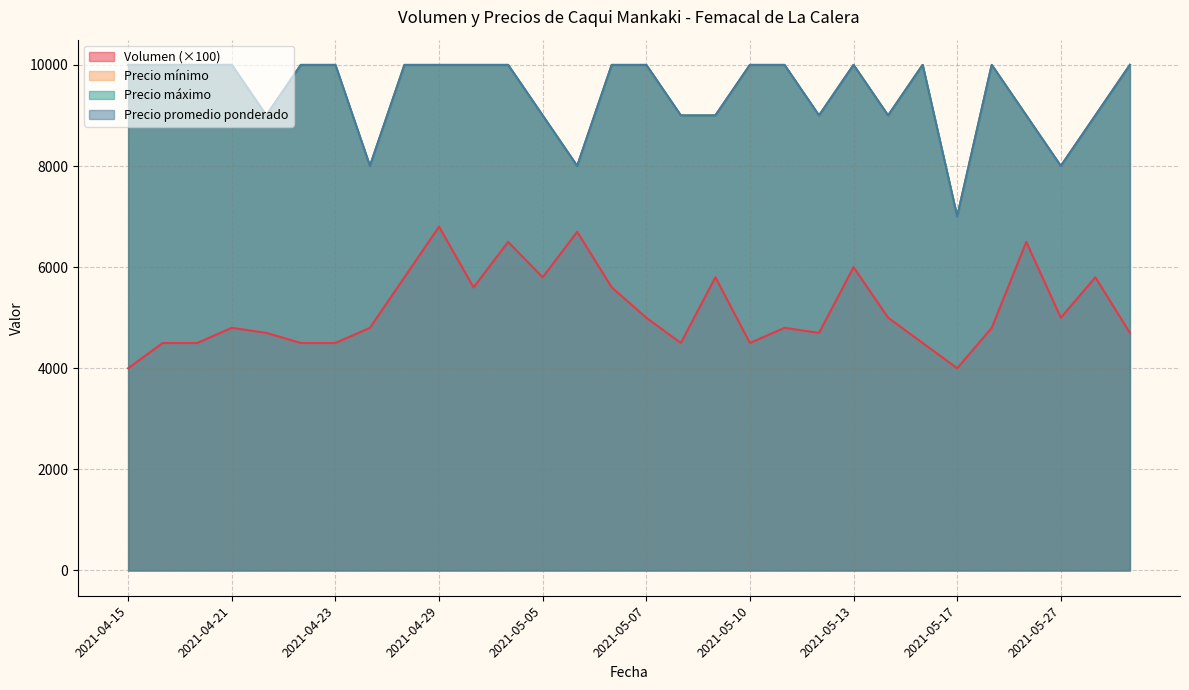

What is the minimum value shown in the chart?

4000